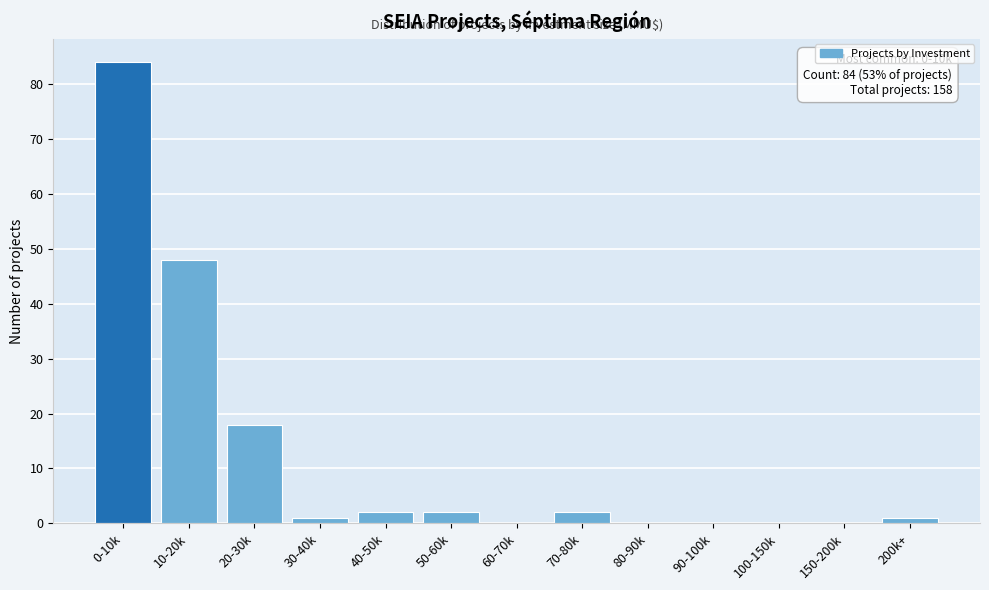

Reading left to right, what are all the values shown in this chart?

0-10k=84	10-20k=48	20-30k=18	30-40k=1	40-50k=2	50-60k=2	60-70k=0	70-80k=2	80-90k=0	90-100k=0	100-150k=0	150-200k=0	200k+=1